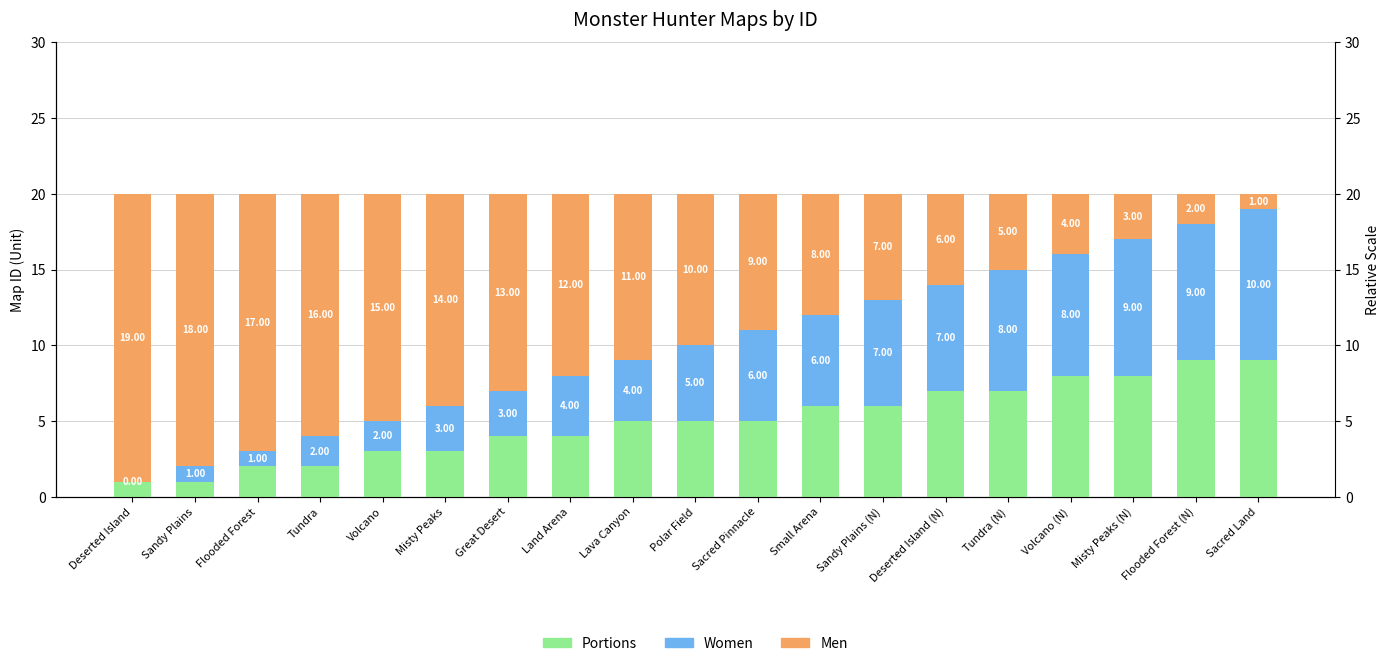

The Men series shows 8 at Small Arena. True or false?

True